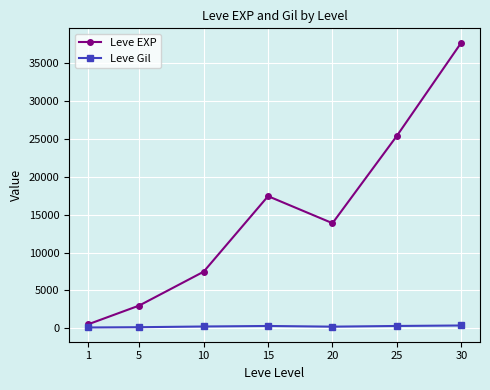

Where does the Leve EXP series first go above 13876?

15